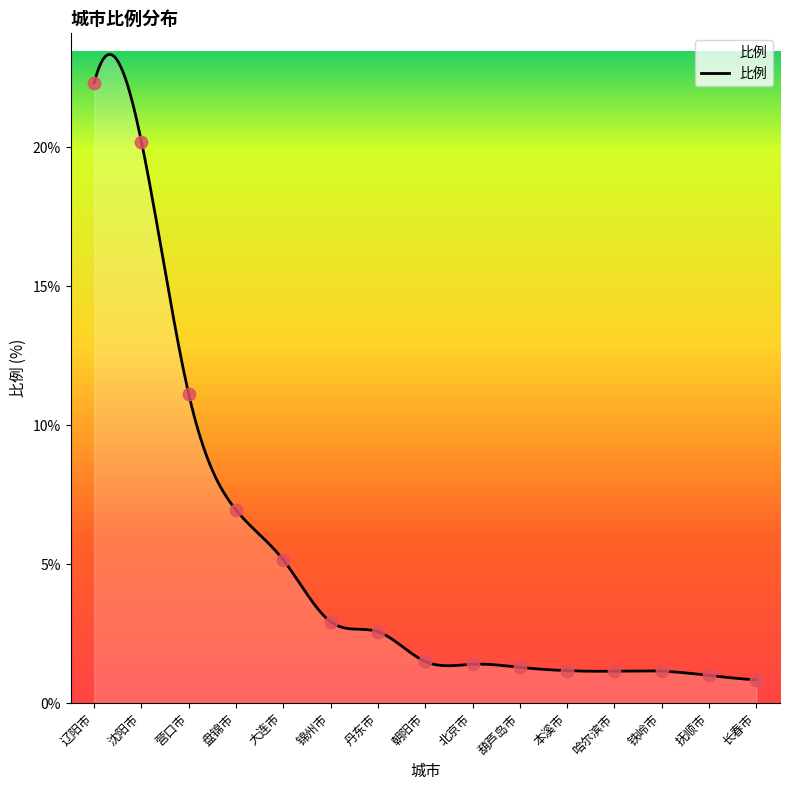

What is the change in value from 锦州市 to 铁岭市?

-1.8